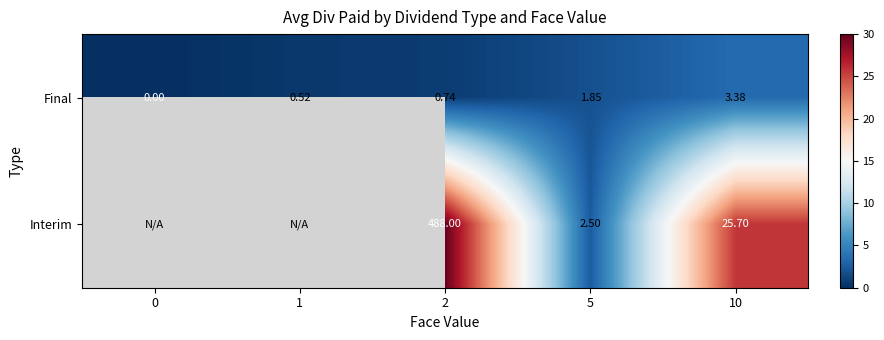

Which has a higher value, 0 or 5?

5